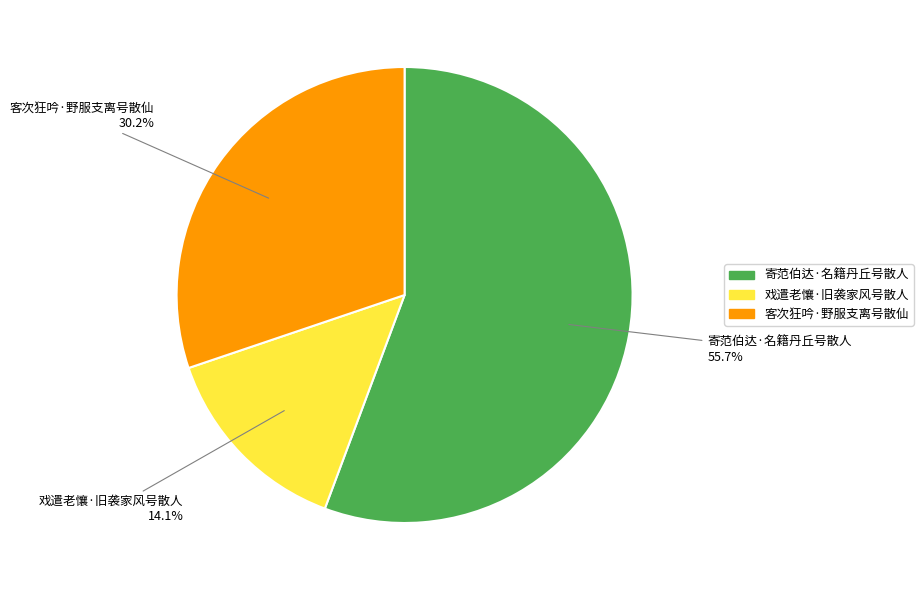

Which slice is the largest?

寄范伯达·名籍丹丘号散人